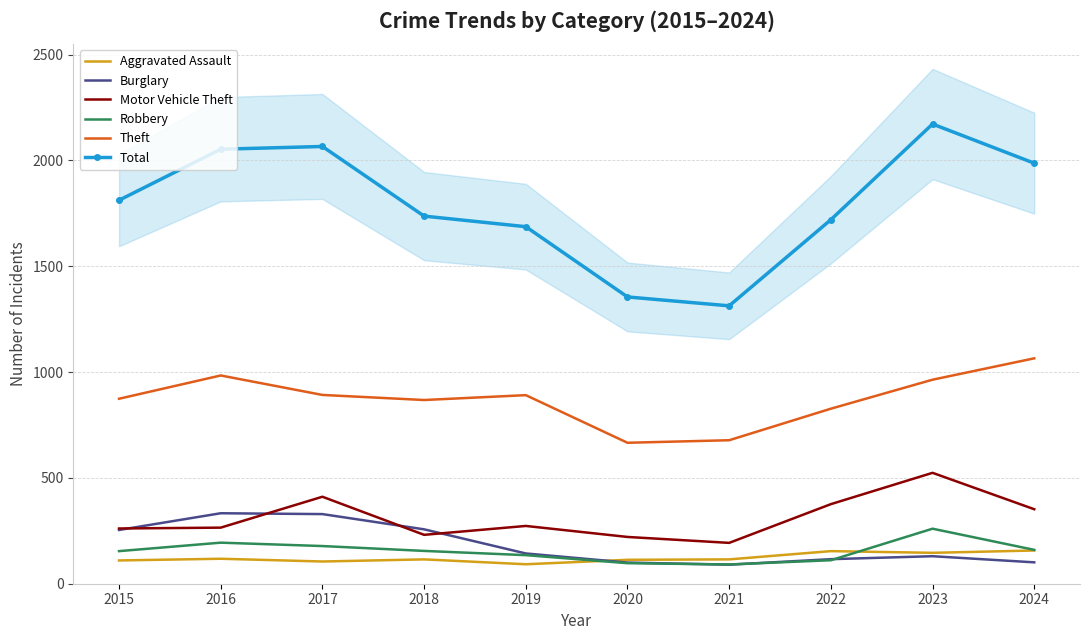

What is the difference between the highest and lowest values at 2018?

1622